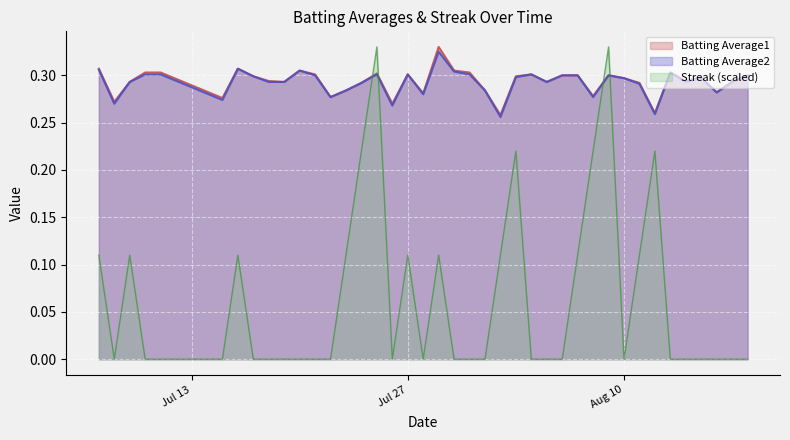

The Streak (scaled) series shows -0.2 at Aug 10. True or false?

False